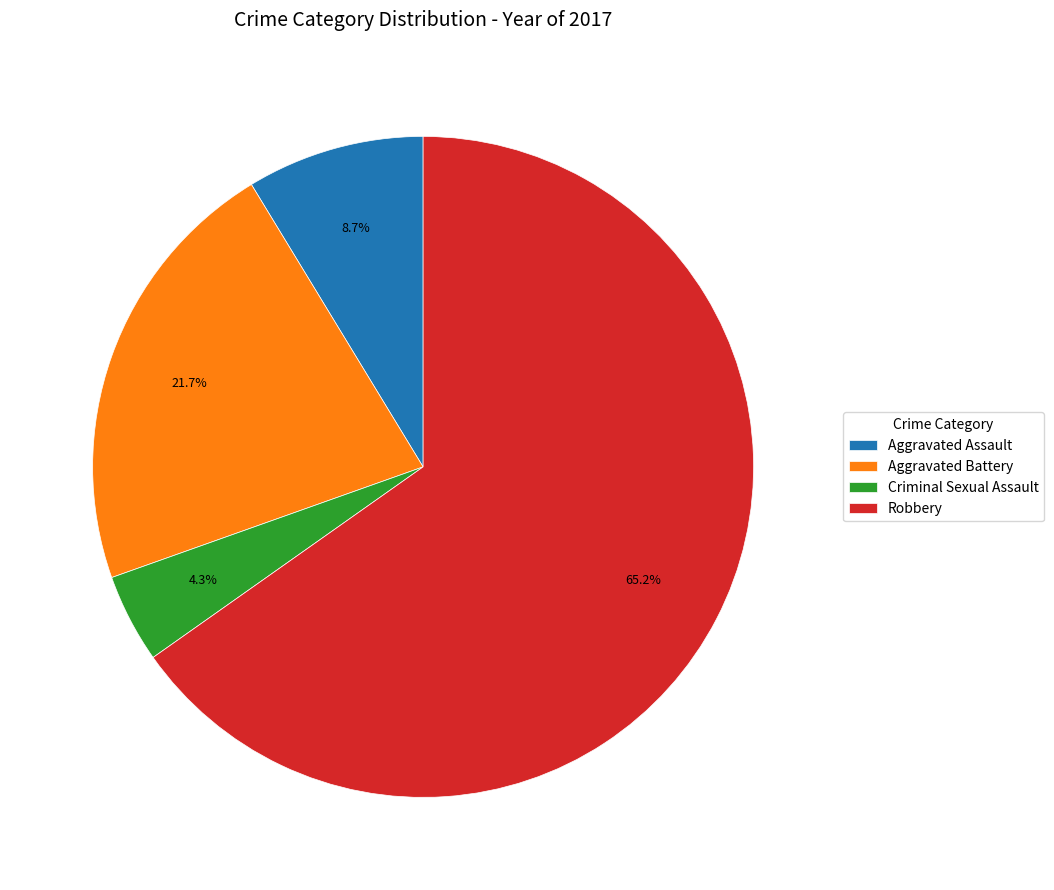

How many slices are in this pie chart?

4